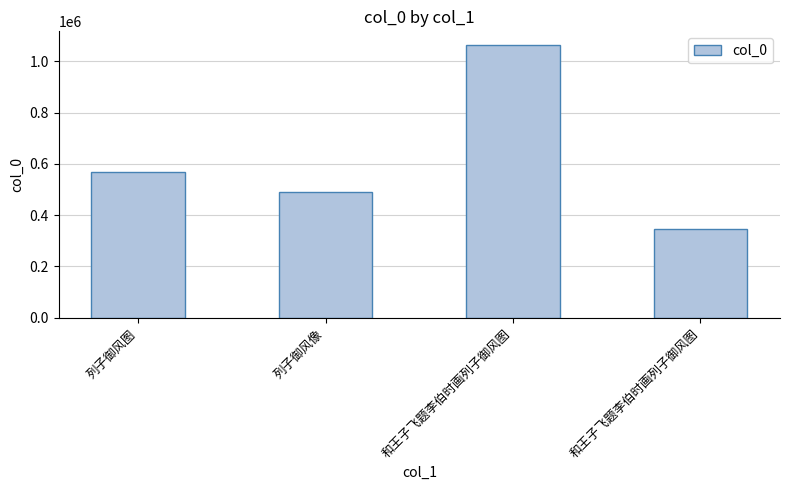

Count the number of data series in this chart.

1